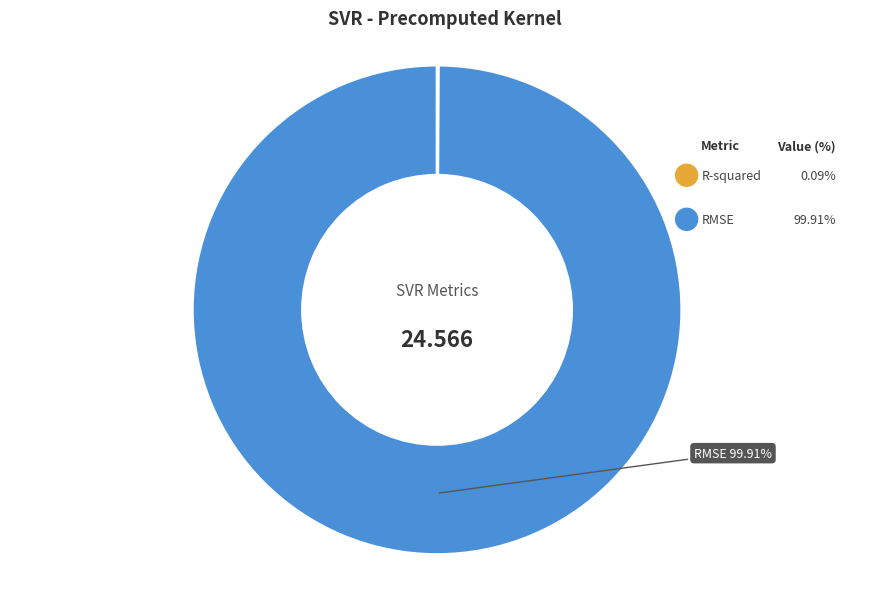

True or false: R-squared accounts for 7% of the total.

False